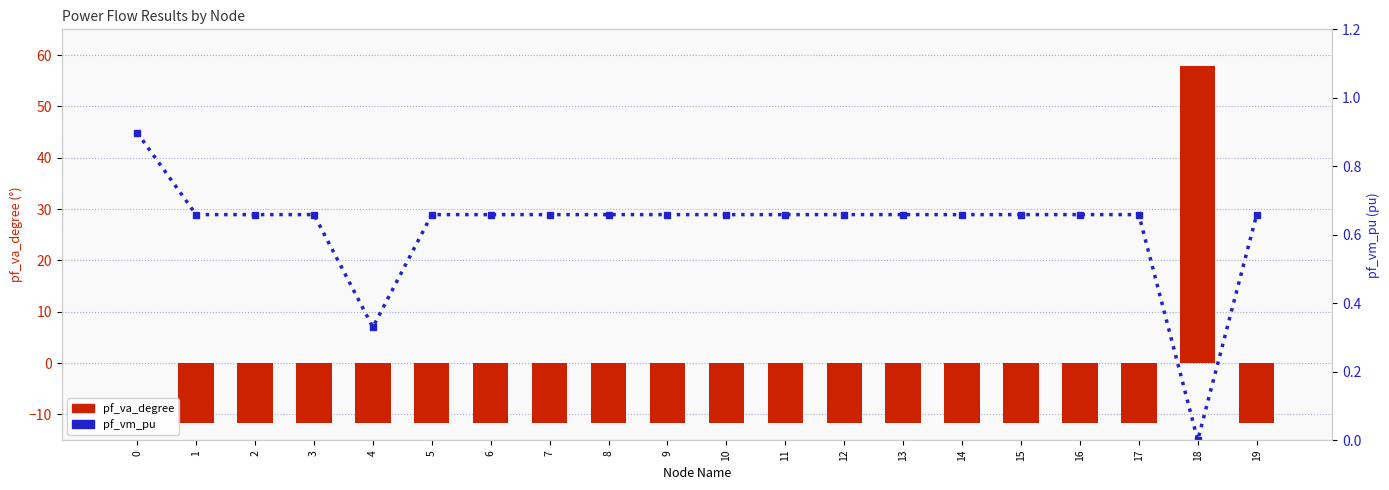

List the labels in order of pf_vm_pu value, largest first.

0, 17, 16, 15, 14, 13, 12, 9, 10, 8, 7, 11, 6, 3, 2, 19, 5, 1, 4, 18